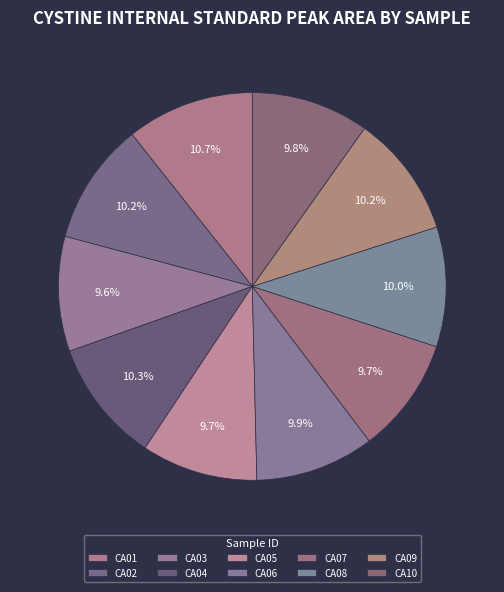

How many segments does this pie chart have?

10